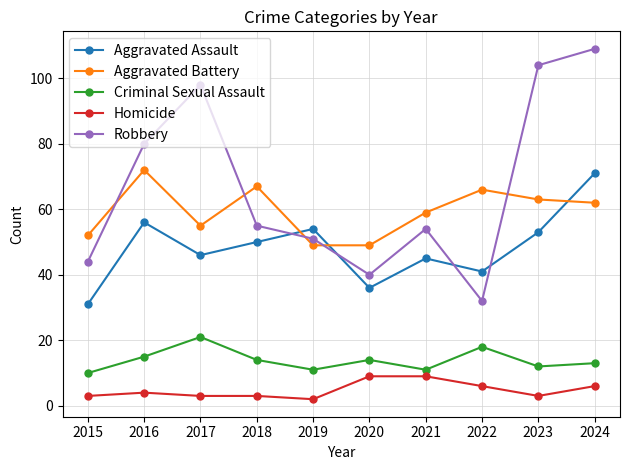

List the series in order of their peak value, highest first.

Robbery, Aggravated Battery, Aggravated Assault, Criminal Sexual Assault, Homicide